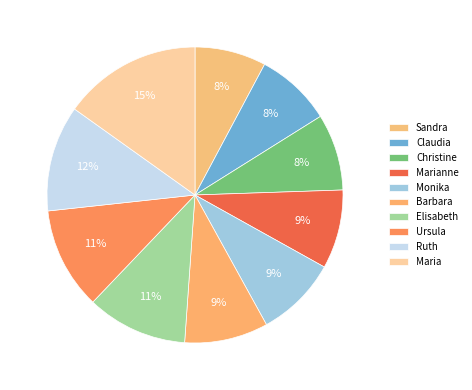

To the nearest percent, what is the difference between the Christine and Monika slice percentages?

1%